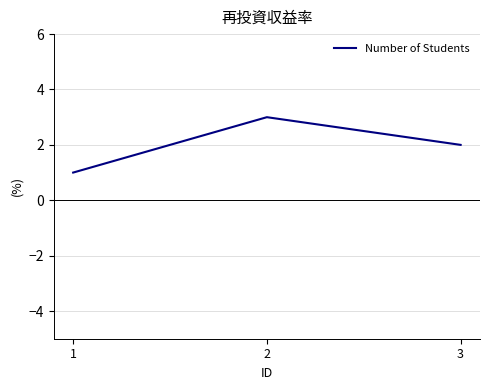

At which category does the chart reach its peak across all series?

2